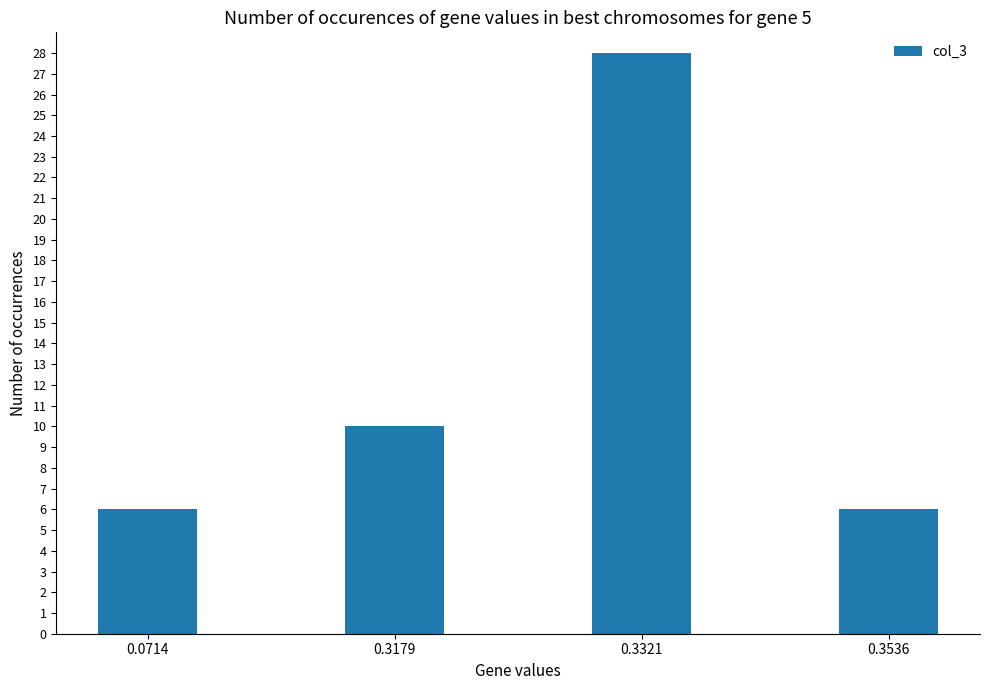

What is the sum of the values at 0.3536 and 0.0714?

12